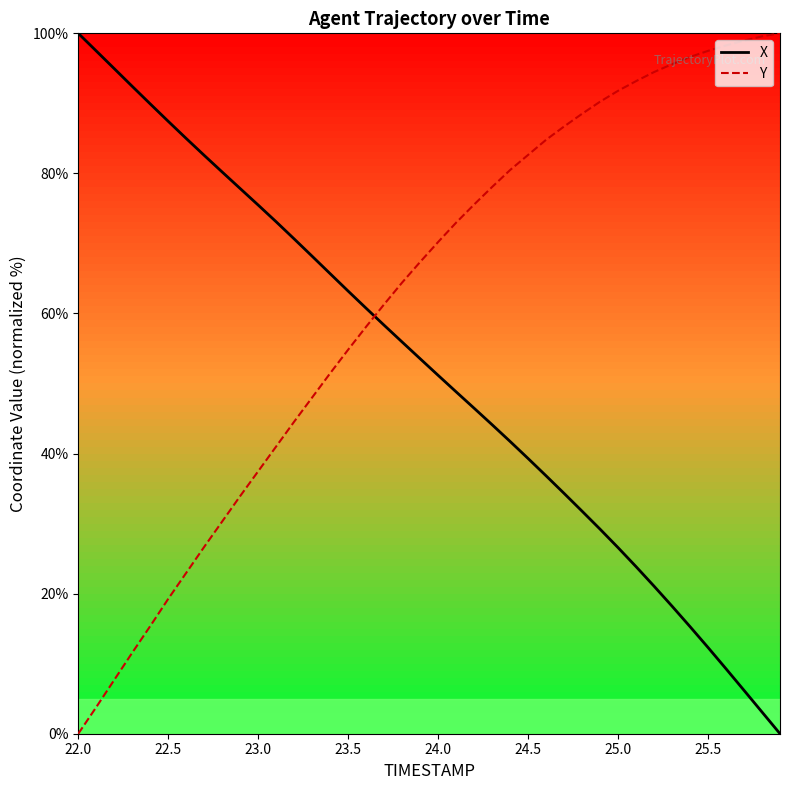

Reading left to right, list all the values displayed in this chart.

X: 100.0	97.5	95.0	92.4	89.9	87.4	85.0	82.6	80.2	77.8	75.5	73.1	70.6	68.2	65.7	63.2	60.7	58.3	55.9	53.5	51.2	48.8	46.5	44.1	41.7	39.3	36.8	34.3	31.8	29.2	26.6	23.9	21.1	18.2	15.3	12.3	9.3	6.2	3.1	0.0
Y: 0.0	3.8	7.7	11.6	15.4	19.3	23.0	26.7	30.3	33.9	37.5	41.0	44.6	48.0	51.5	54.8	58.1	61.3	64.4	67.4	70.2	73.0	75.6	78.1	80.5	82.6	84.8	86.7	88.5	90.2	91.8	93.2	94.5	95.6	96.6	97.5	98.3	99.0	99.6	100.0